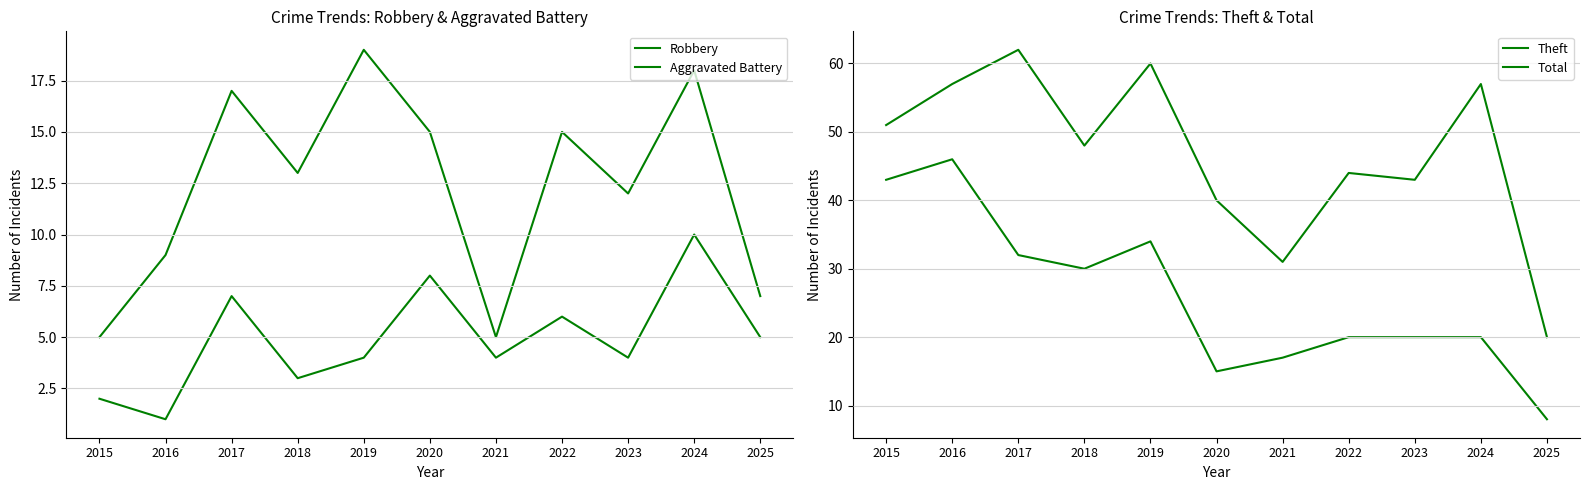

What is the difference between the Robbery values at 2020 and 2016?

6